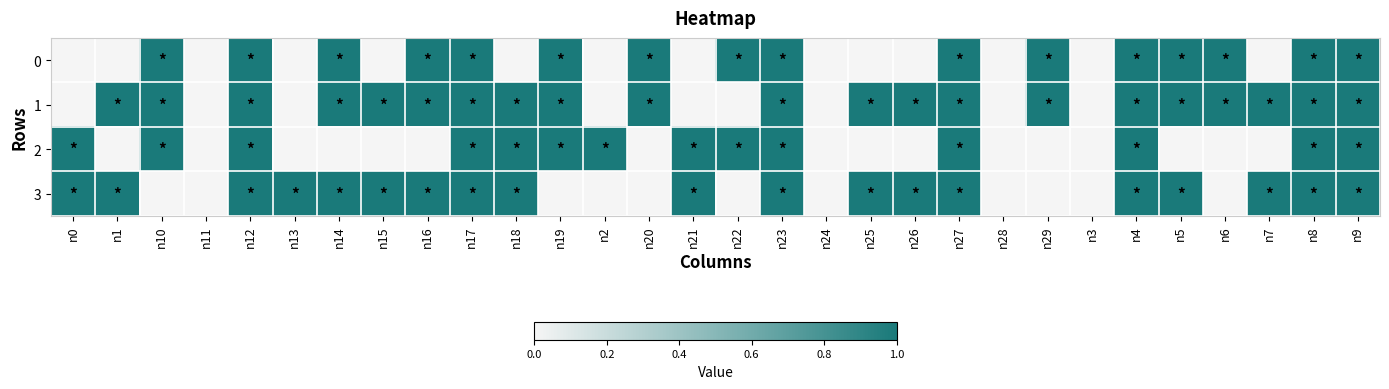

Rank the series by their average value, from highest to lowest.

1, 3, 0, 2